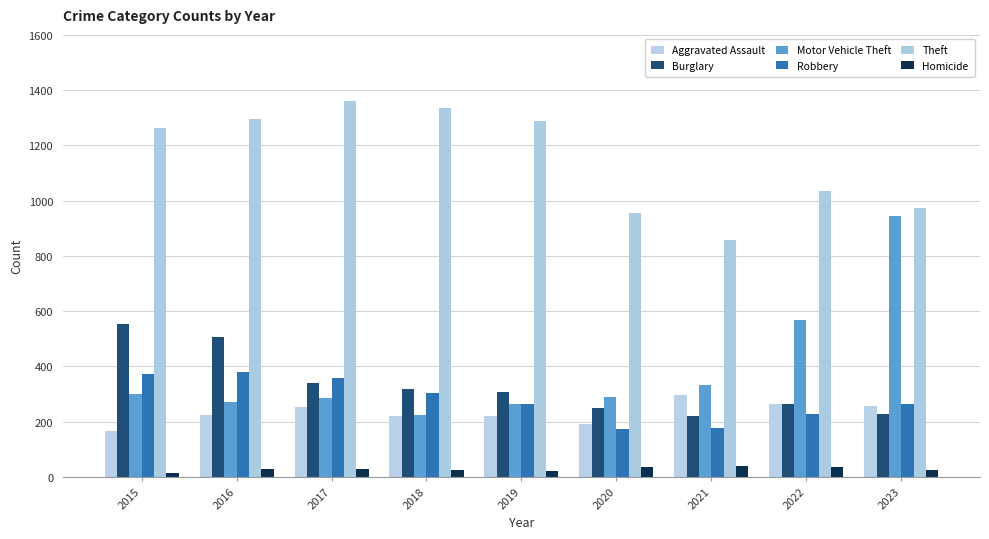

Reading left to right, extract all data points from this chart.

Aggravated Assault: 2015=164	2016=225	2017=251	2018=220	2019=220	2020=192	2021=295	2022=264	2023=257
Burglary: 2015=552	2016=505	2017=339	2018=319	2019=308	2020=250	2021=220	2022=263	2023=226
Motor Vehicle Theft: 2015=299	2016=272	2017=285	2018=225	2019=262	2020=287	2021=332	2022=569	2023=946
Robbery: 2015=372	2016=381	2017=356	2018=302	2019=263	2020=174	2021=175	2022=227	2023=264
Theft: 2015=1263	2016=1297	2017=1359	2018=1337	2019=1288	2020=954	2021=856	2022=1033	2023=973
Homicide: 2015=13	2016=28	2017=27	2018=23	2019=21	2020=34	2021=38	2022=36	2023=23